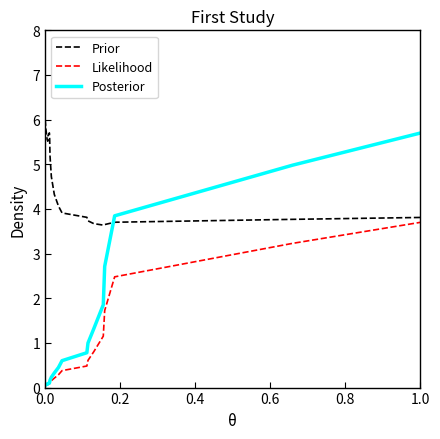

Which series has the widest spread of values?

Posterior